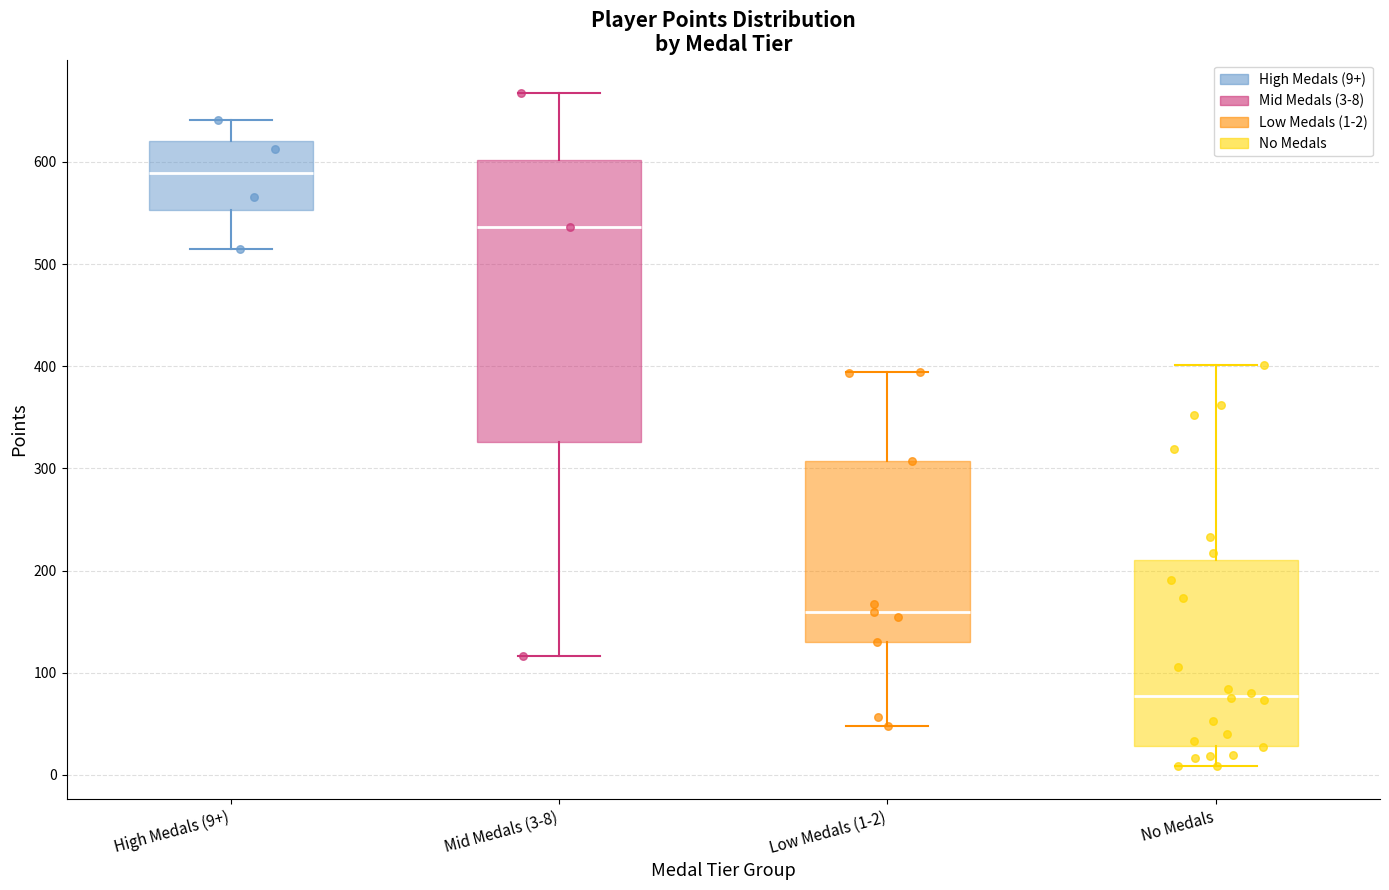

Which box's median line is the lowest?

No Medals